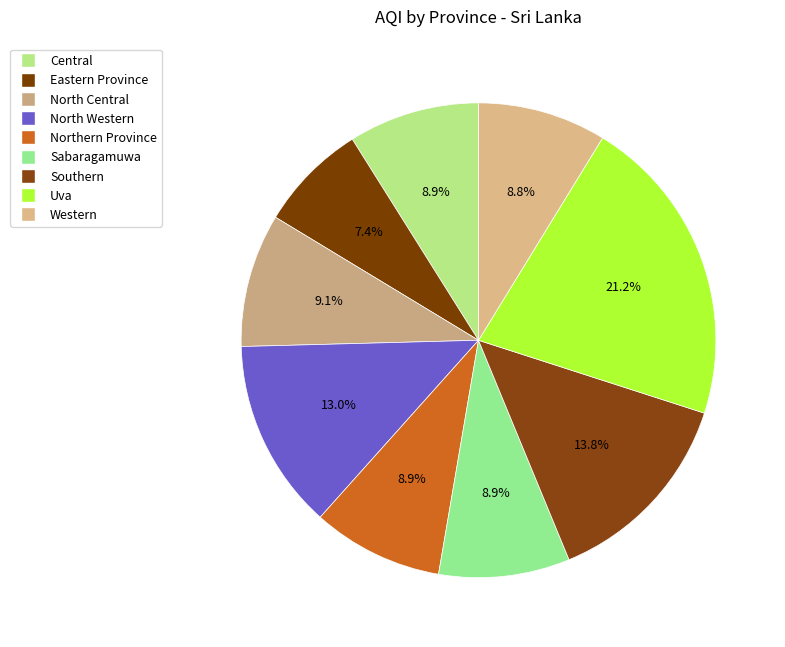

True or false: Sabaragamuwa accounts for 9% of the total.

True